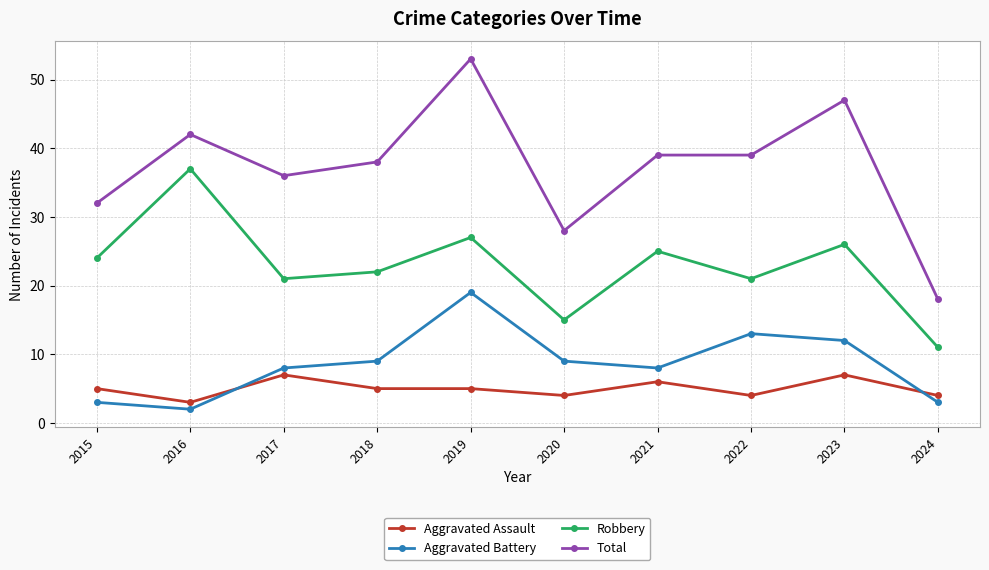

What is the value of the Robbery point at the 3rd from the left?

21